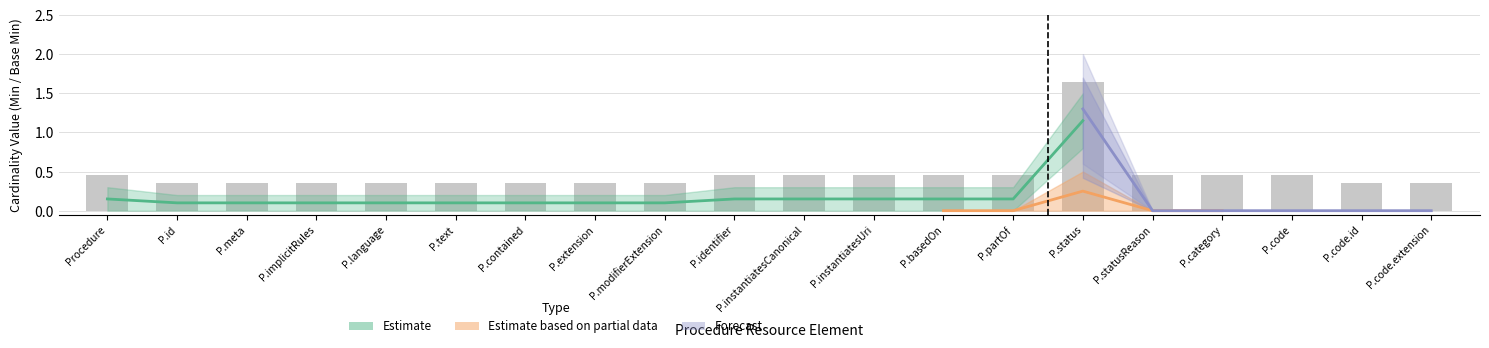

How many bars are there in total?

20